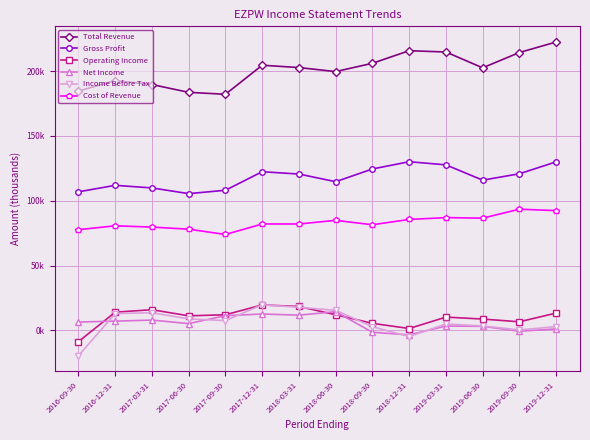

Which series has the largest total across all categories?

Total Revenue